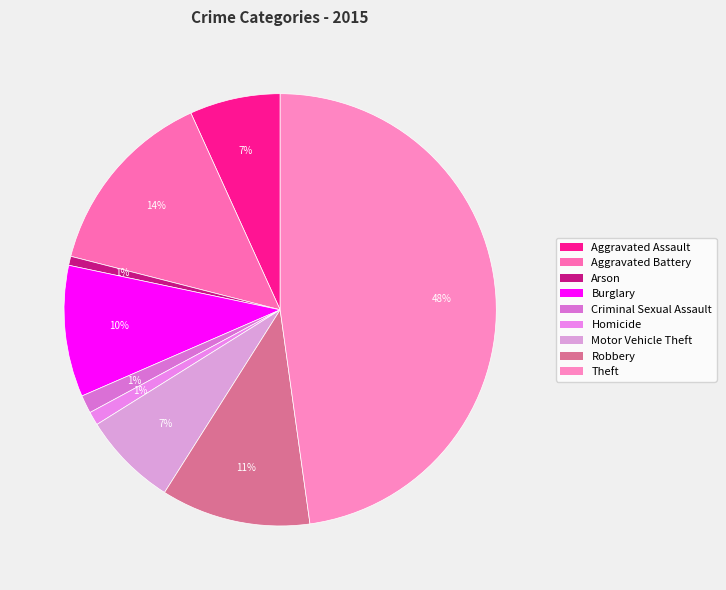

Which category has the biggest portion of the pie?

Theft